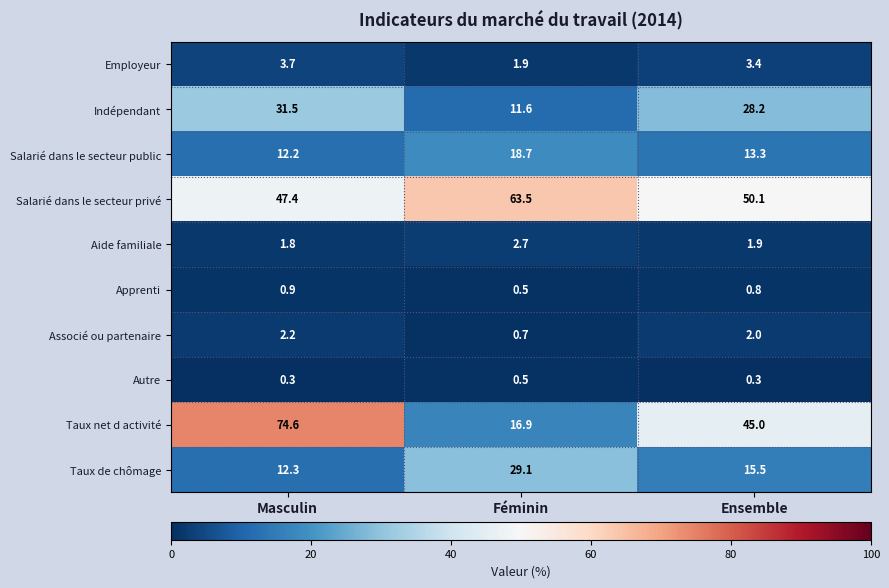

What is the total value across all series at Masculin?

186.9